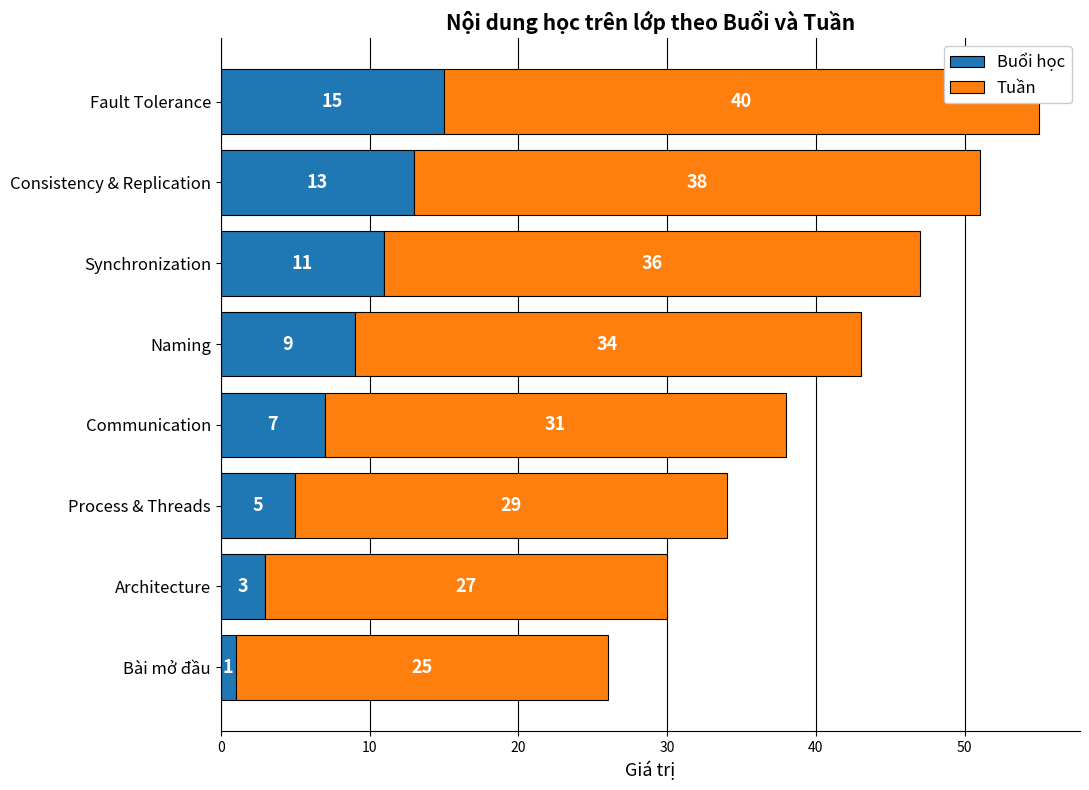

What is the total value across all series at Bài mở đầu?

26